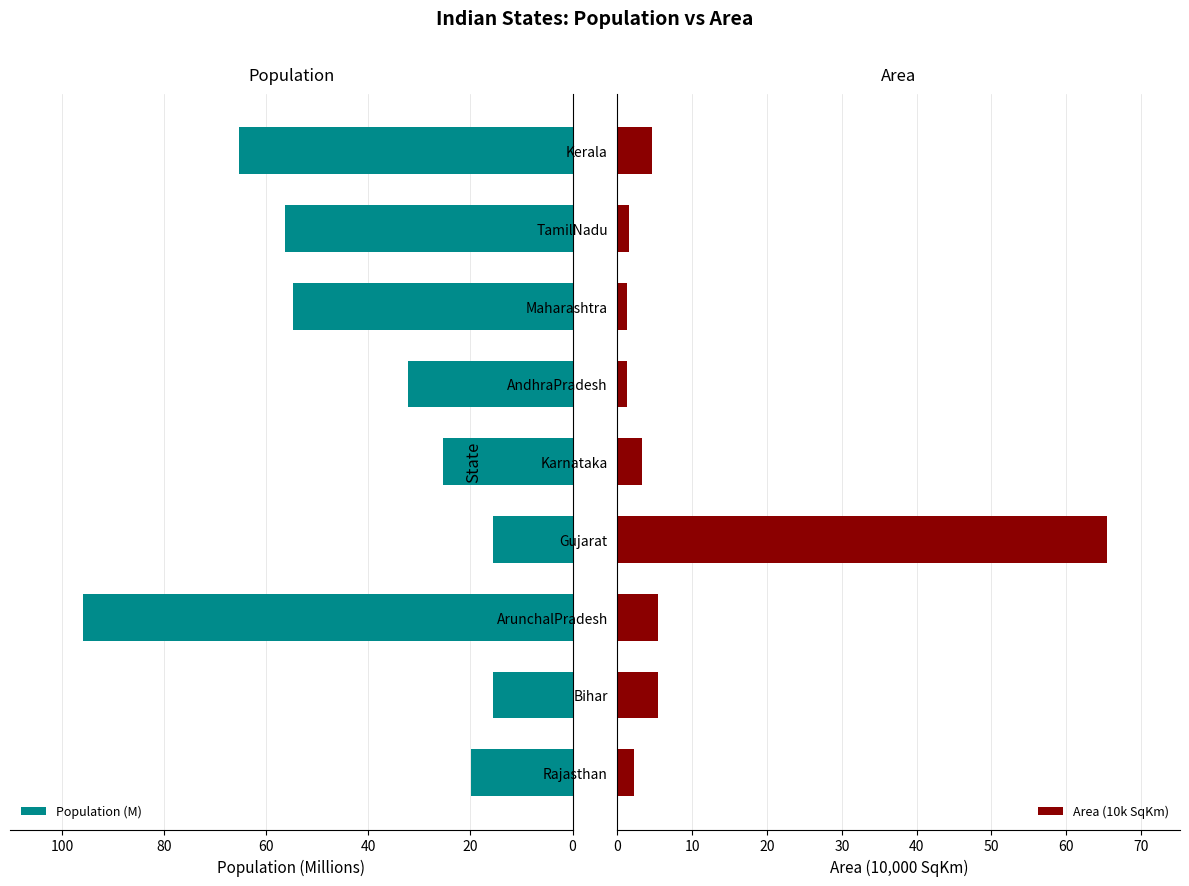

List the series in order of their overall mean, lowest first.

Area (10k SqKm), Population (M)